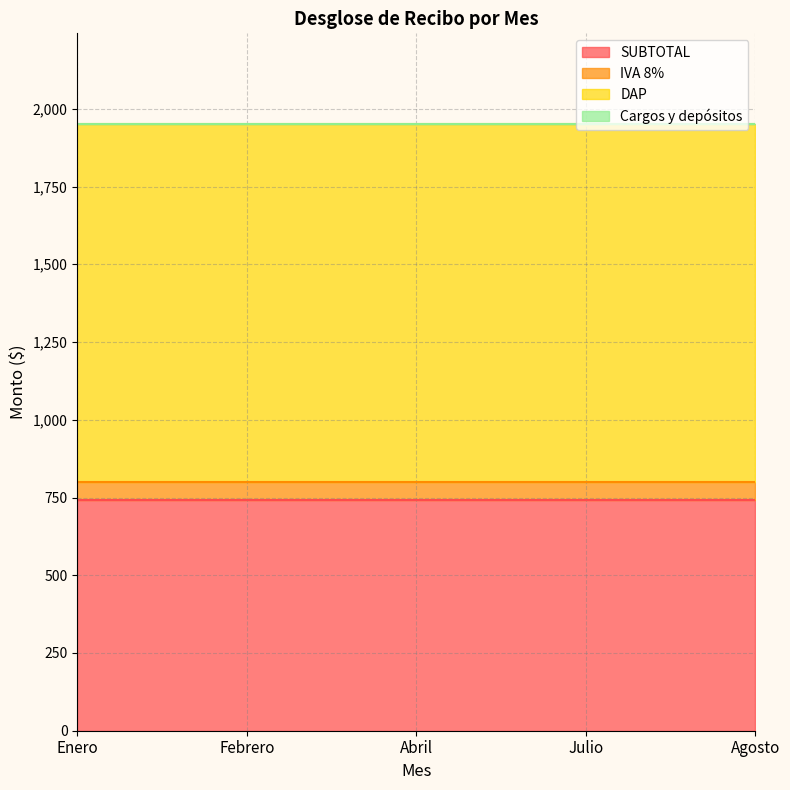

True or false: Cargos y depósitos has more than 1 points higher than both neighbors.

False